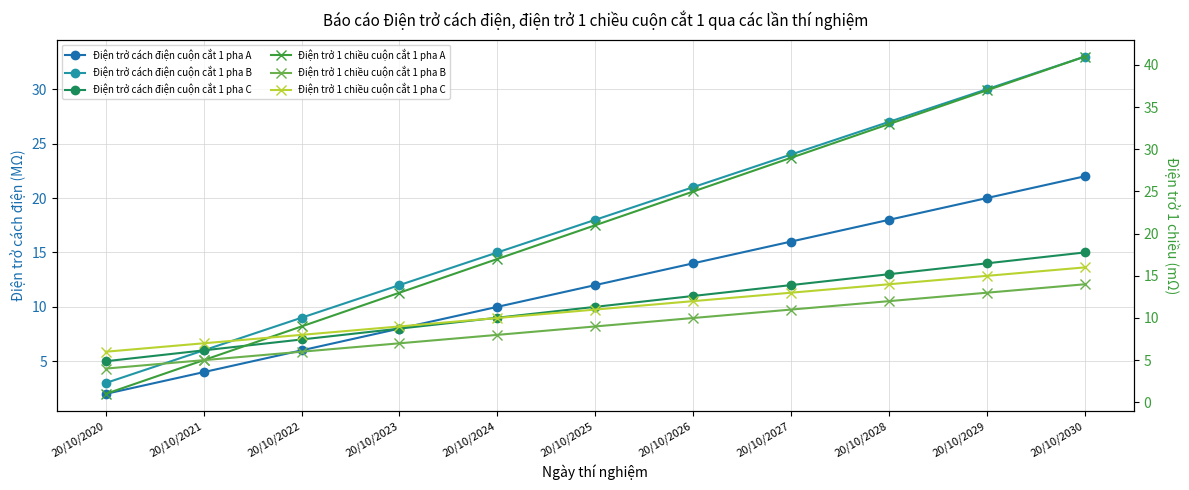

How many data points in Điện trở cách điện cuộn cắt 1 pha A are less than 12?

5